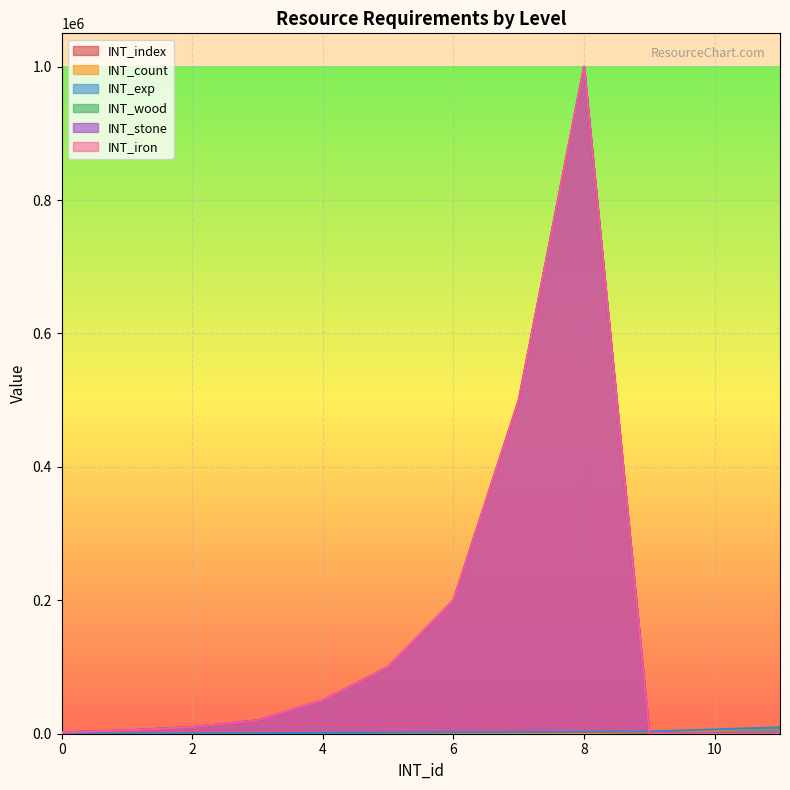

How many categories are shown in the chart?

12